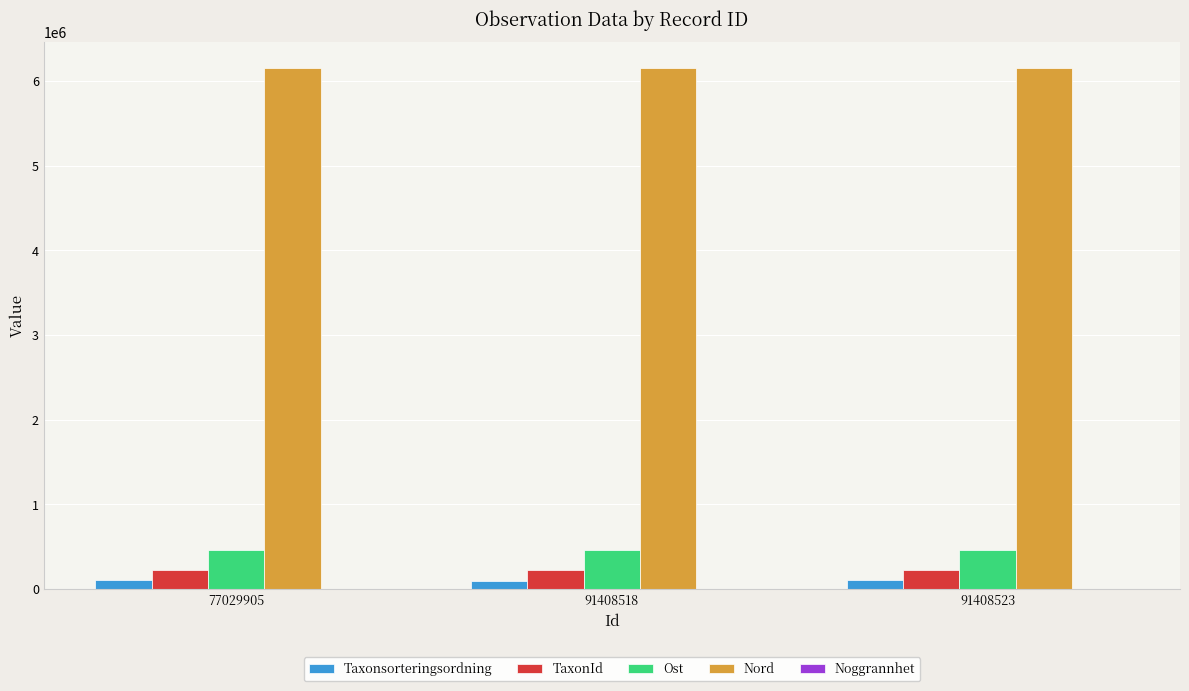

The Nord series shows 6153426 at 77029905. True or false?

True